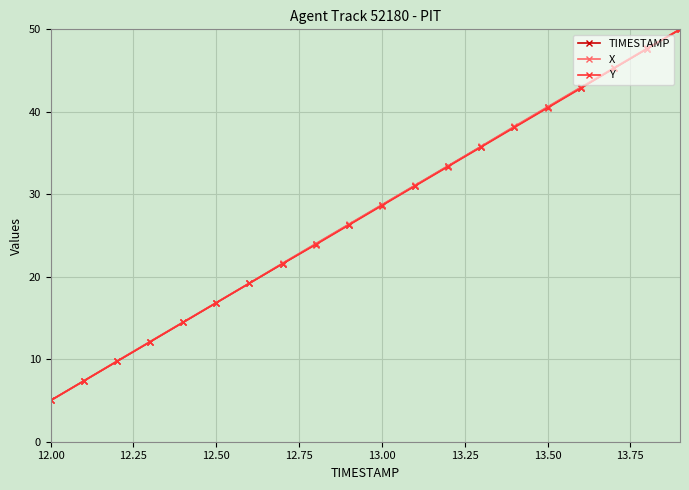

At how many categories does at least one series exceed 27?

10